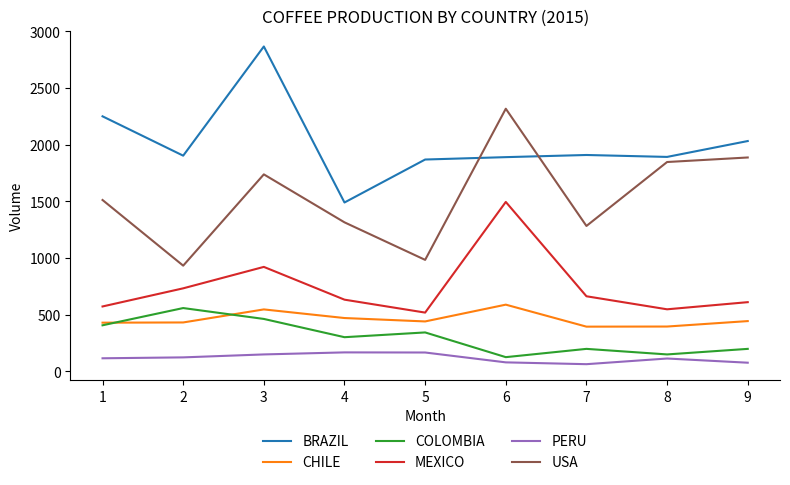

In USA, how many points are higher than both neighbors (excluding endpoints)?

2